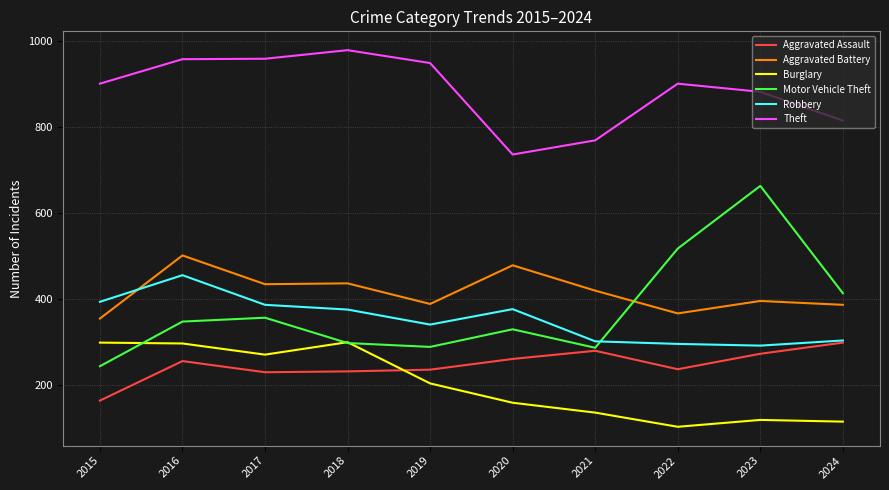

How many lines are shown in the chart?

6